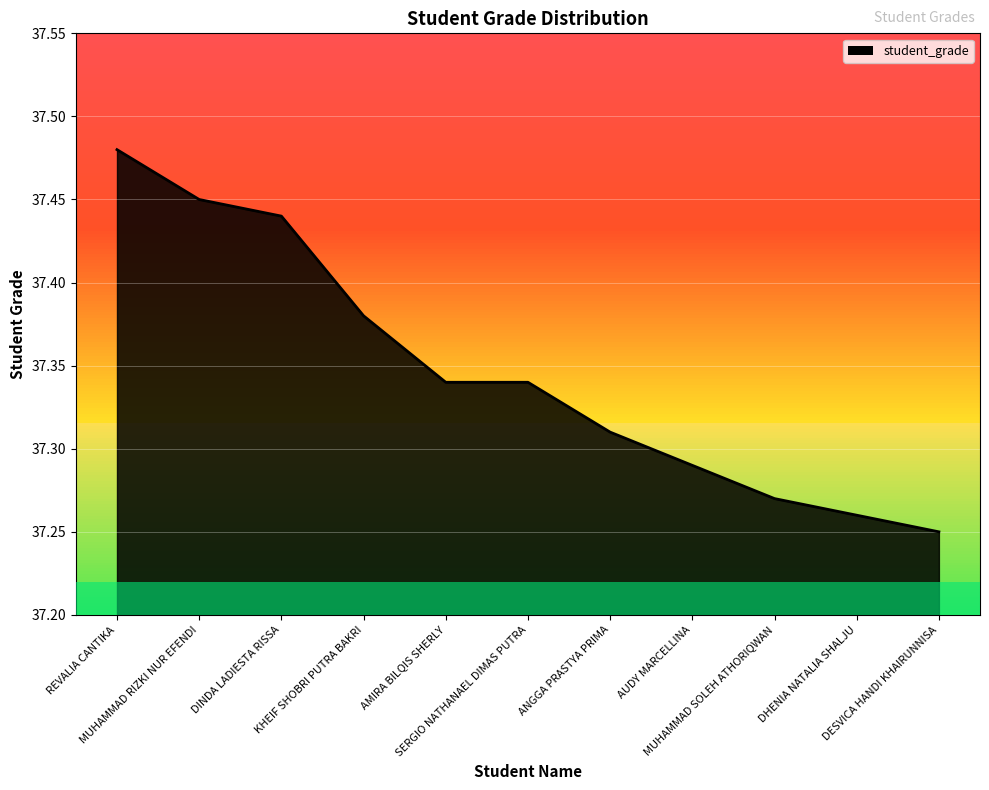

What is the sum of the values at AUDY MARCELLINA and SERGIO NATHANAEL DIMAS PUTRA?

74.6